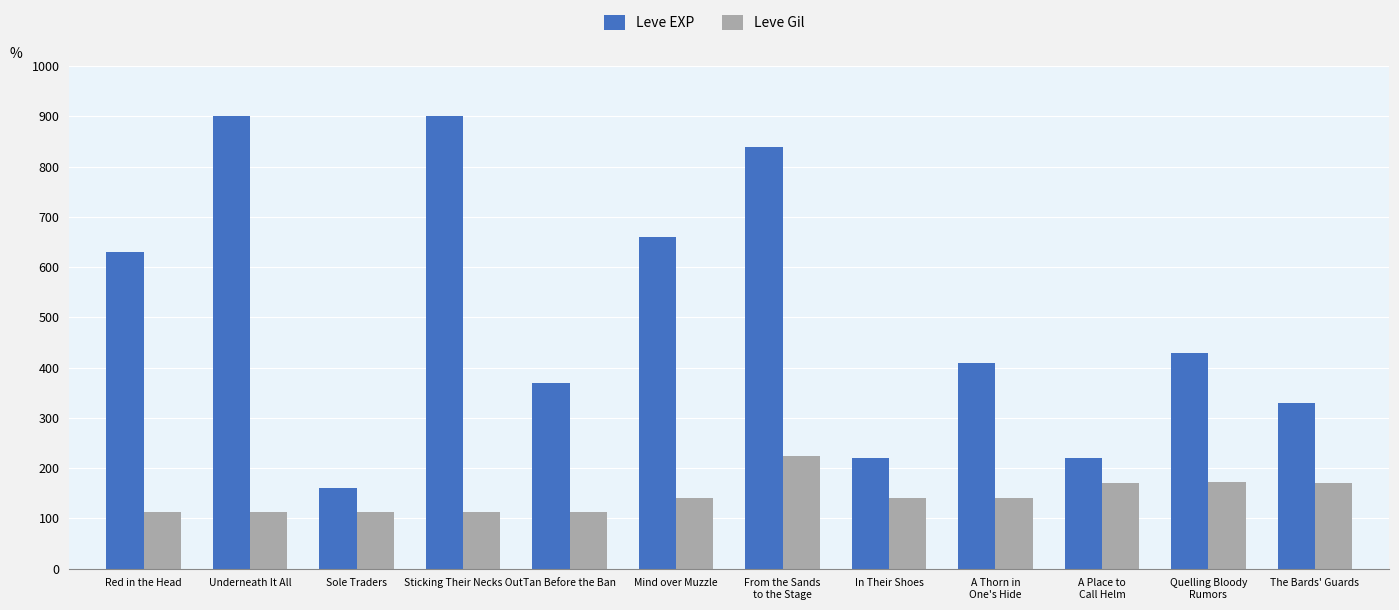

Which series has the largest range (max minus min)?

Leve EXP